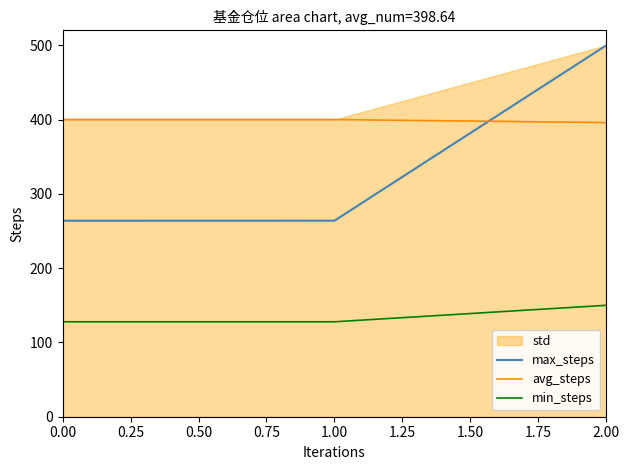

What is the highest value of the max_steps series?

500.0